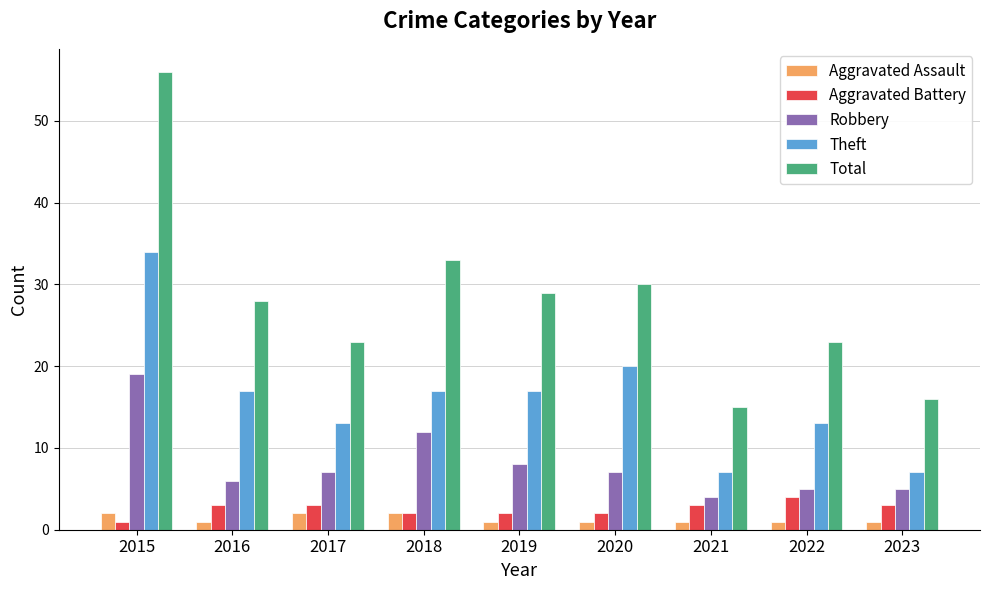

What are all the series names shown in the legend?

Aggravated Assault, Aggravated Battery, Robbery, Theft, Total